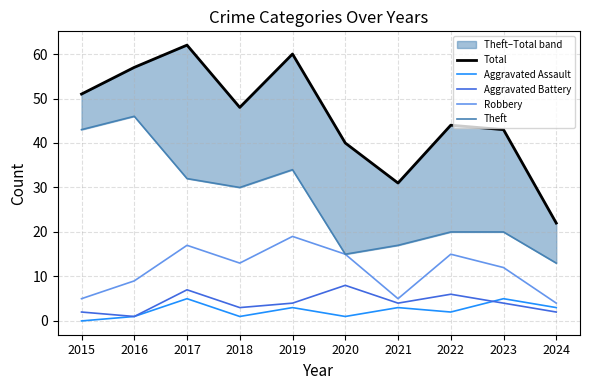

Which series has the widest spread of values?

Total